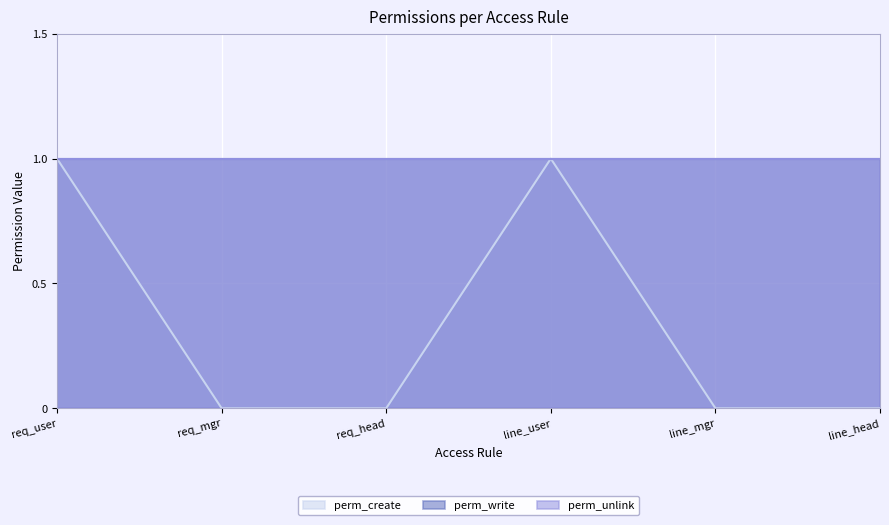

The perm_create series shows -1 at req_mgr. True or false?

False